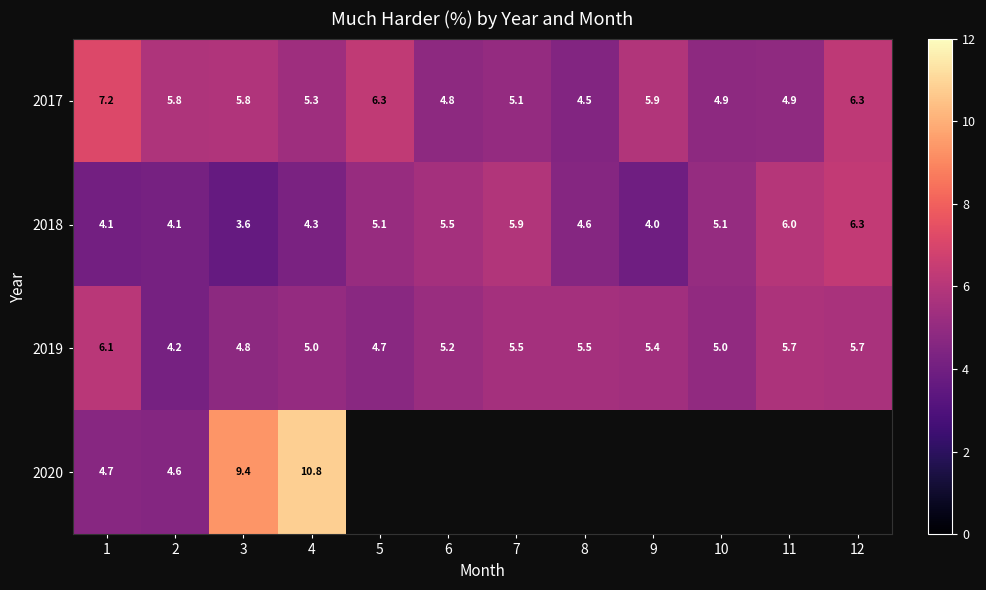

Is the value of 2019 at 5 greater than the value of 2017 at 9?

No